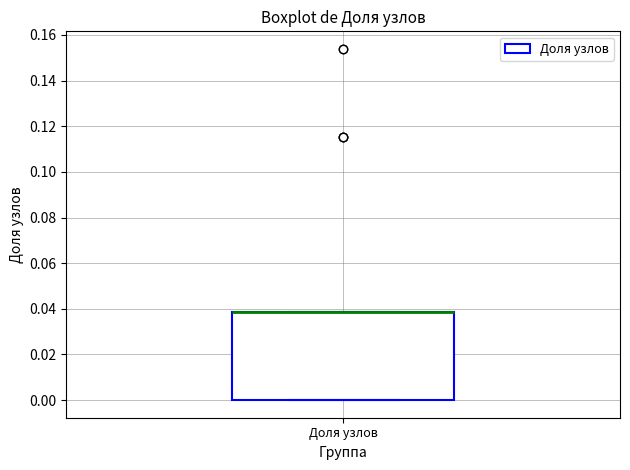

Transcribe this box plot: give where the median line is, the range the box spans, and where the two whiskers end, as read against the y-axis. The values are not printed on the chart, so give them approximately, as read against the axis.

median 0.038 (drawn on the box's upper edge), box 0.000 to 0.038, whiskers 0.000 to 0.038